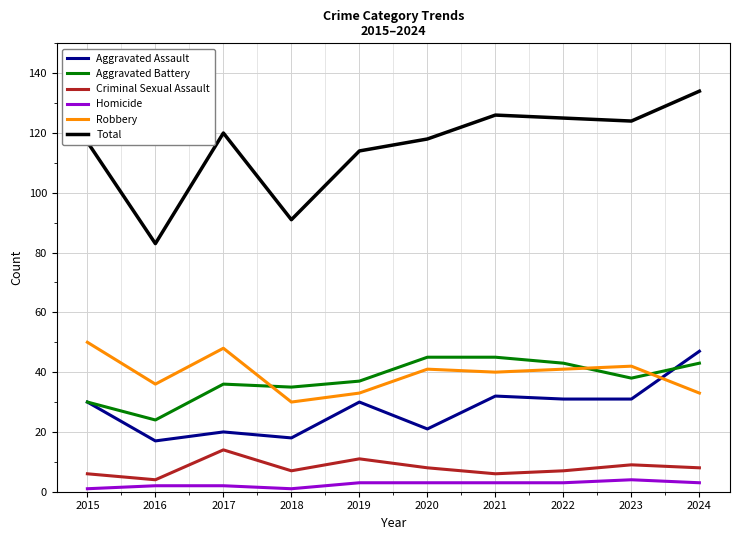

What are all the series names shown in the legend?

Aggravated Assault, Aggravated Battery, Criminal Sexual Assault, Homicide, Robbery, Total